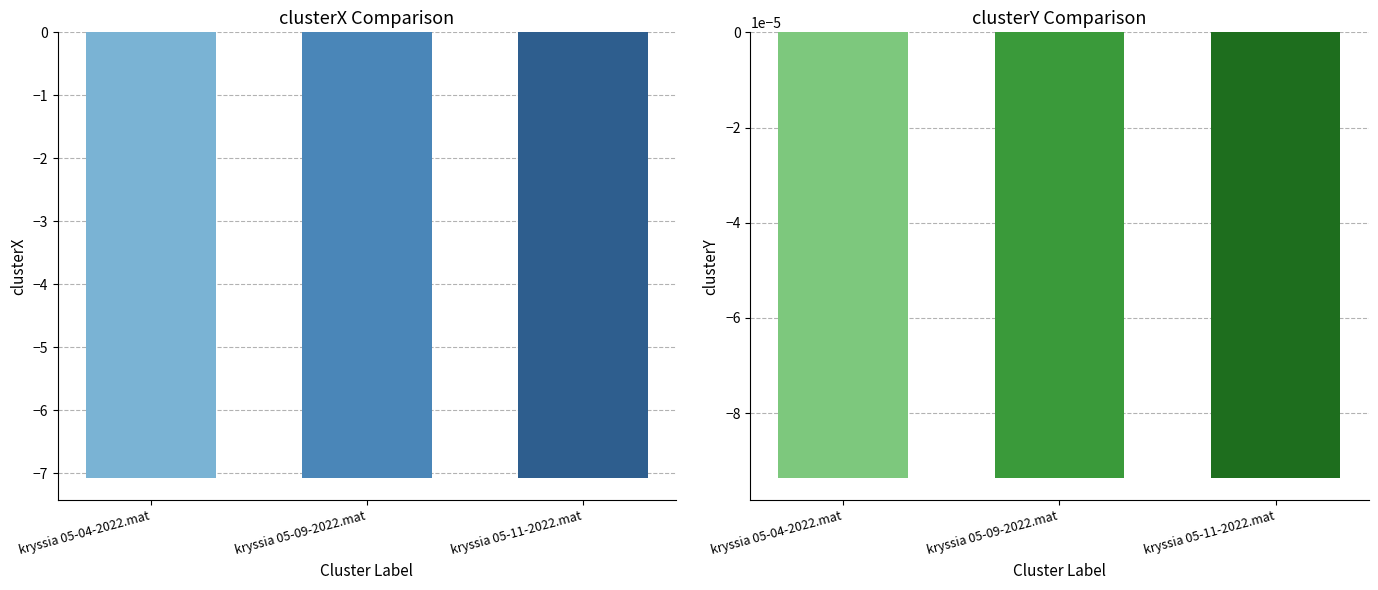

Which series has the widest spread of values?

clusterX